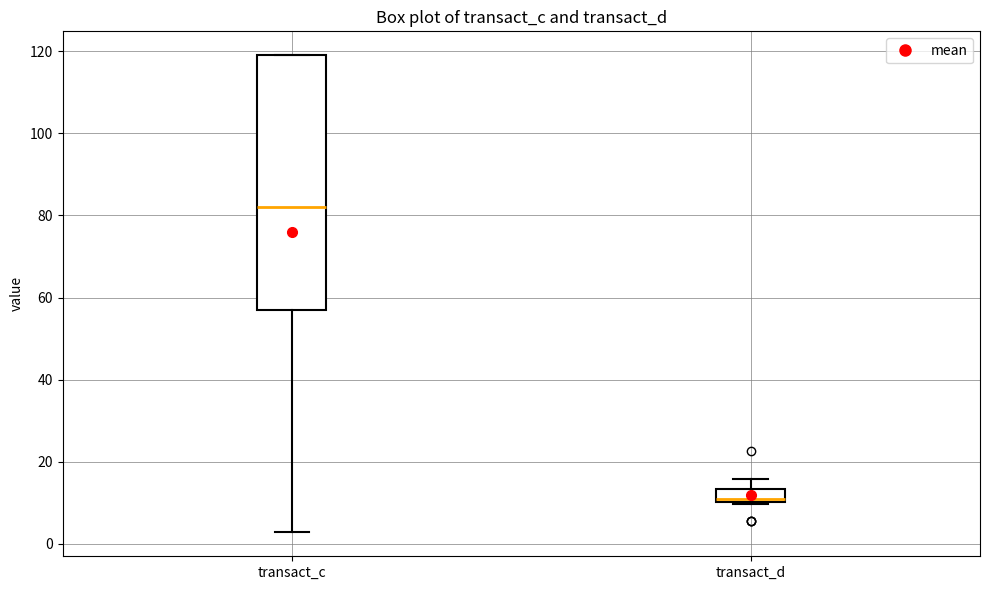

Which box is the tallest, from its lower edge to its upper edge?

transact_c